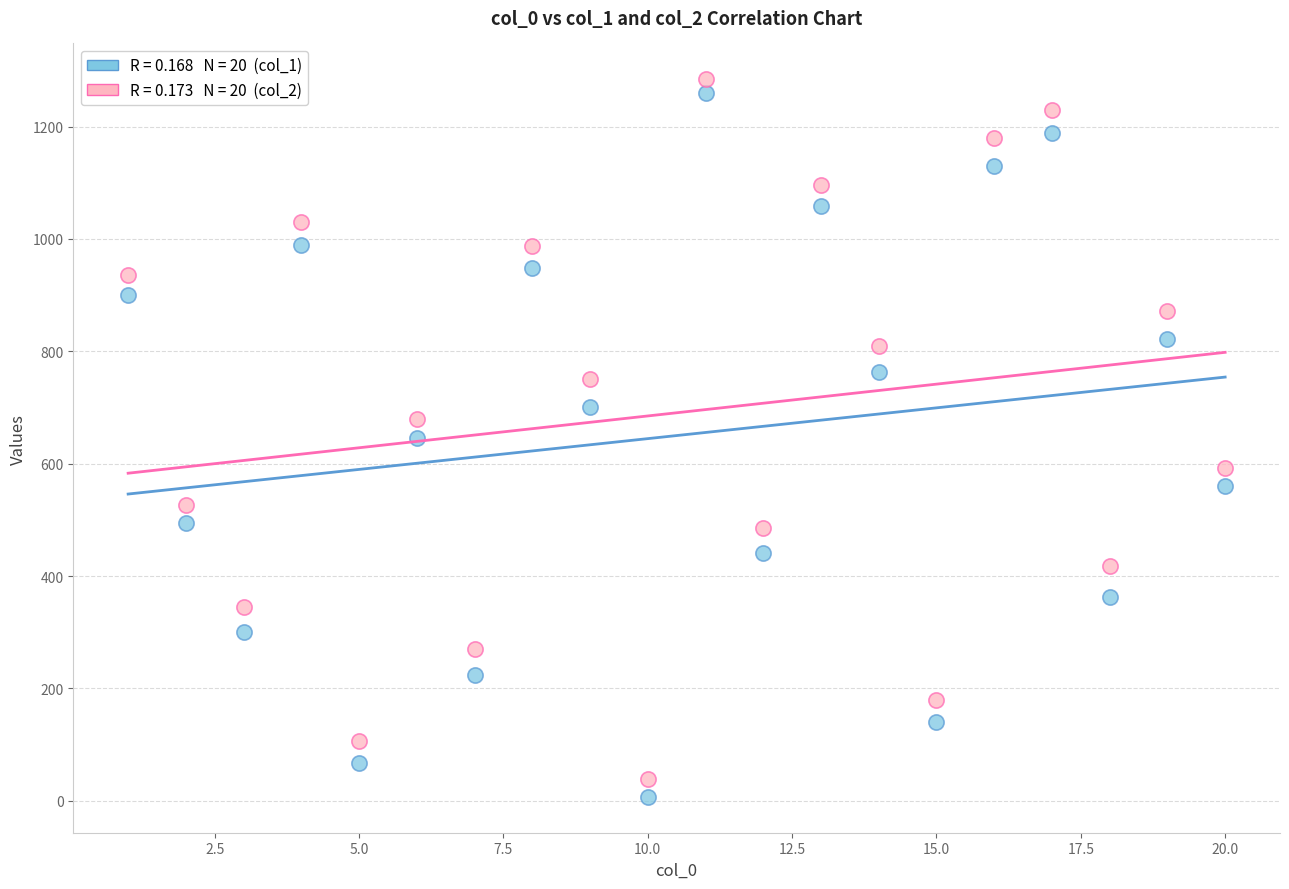

Across all data points, what is the range of X values (max minus min)?

19